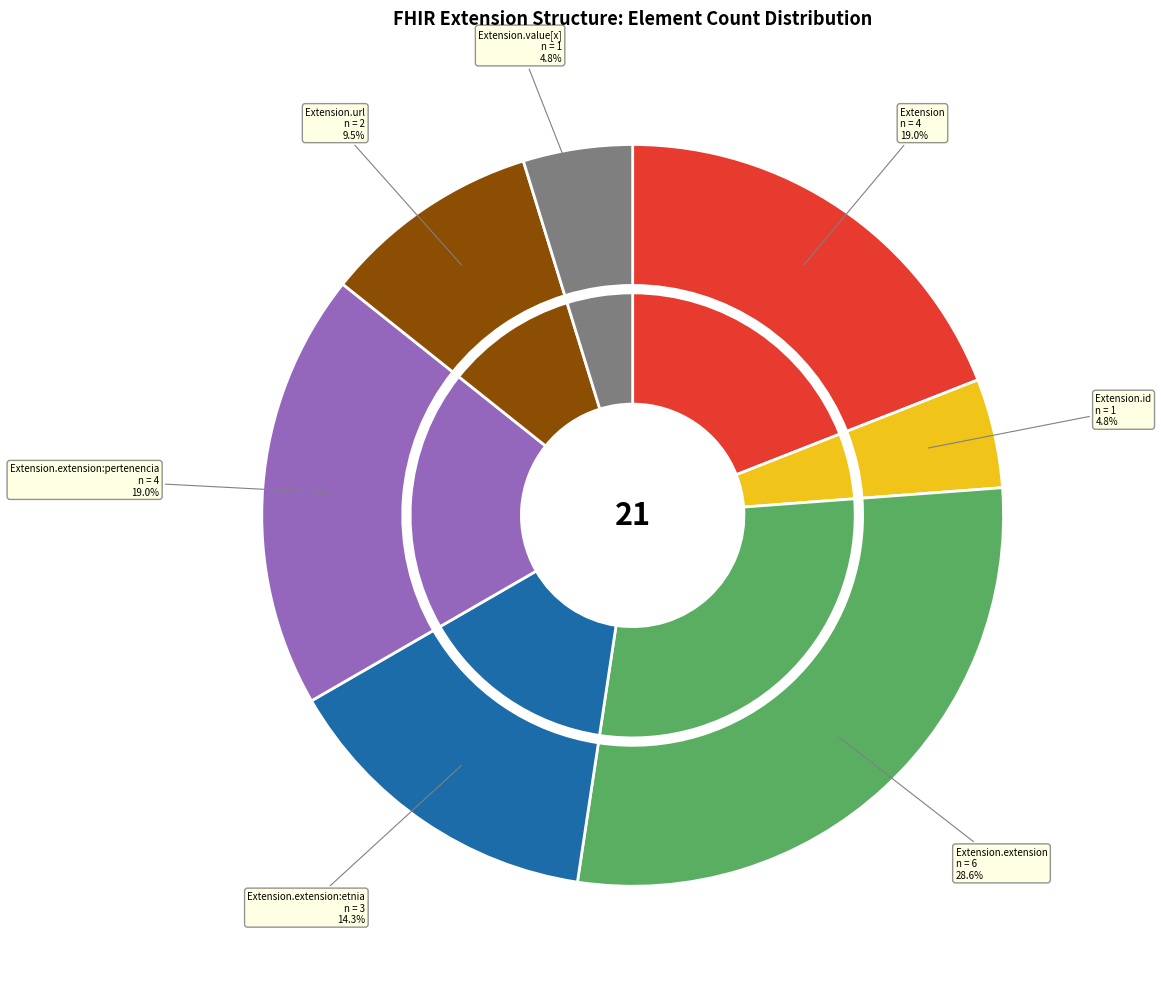

Combined, do Extension.id and Extension.extension:pertenencia account for over 50%?

No